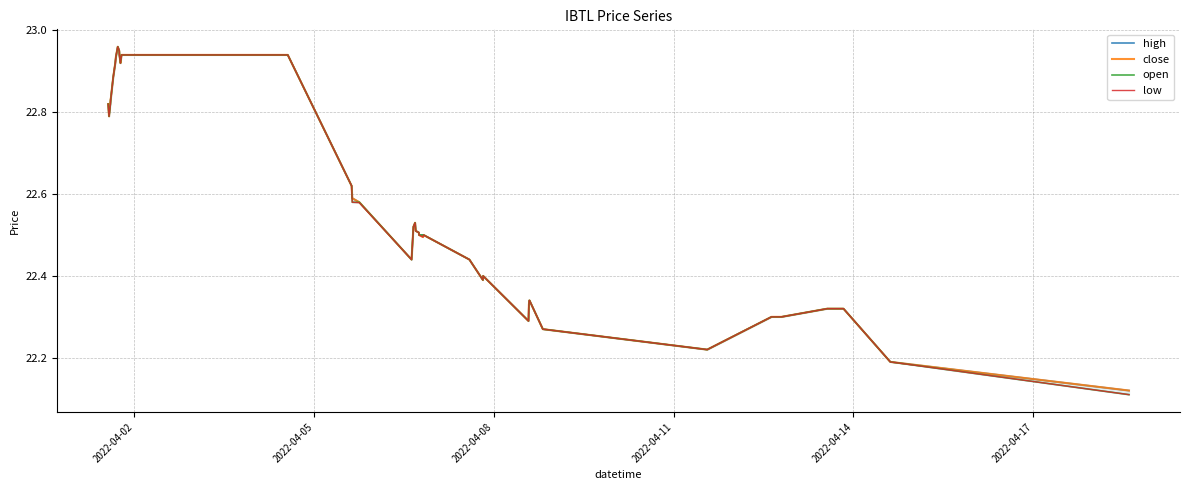

In low, how many points are lower than both neighbors (excluding endpoints)?

7